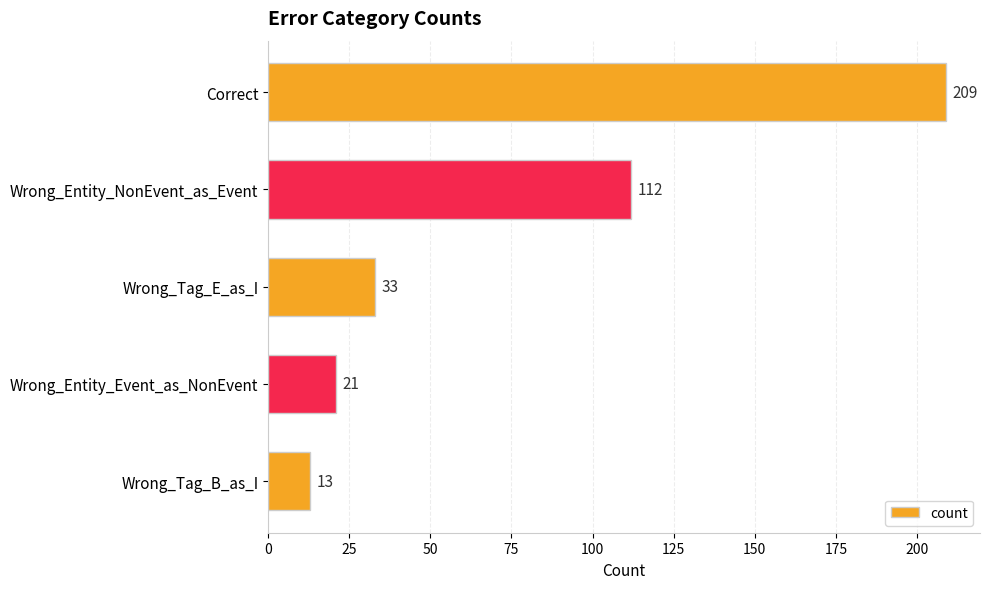

How many series are shown in this chart?

1